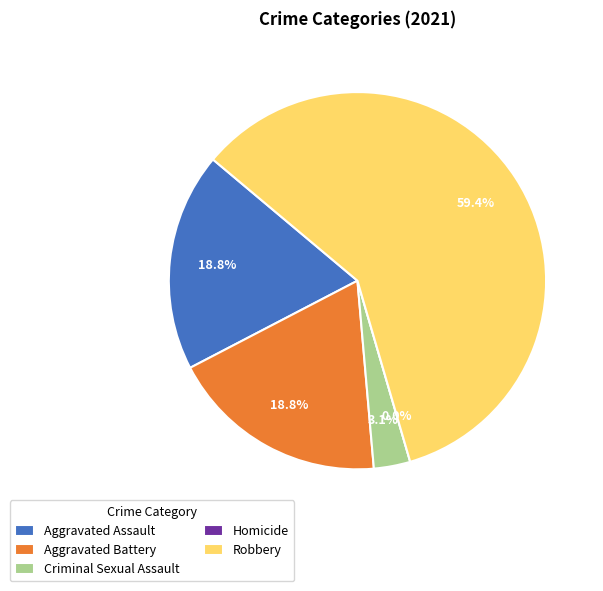

The Homicide slice represents 0% of the pie. True or false?

True